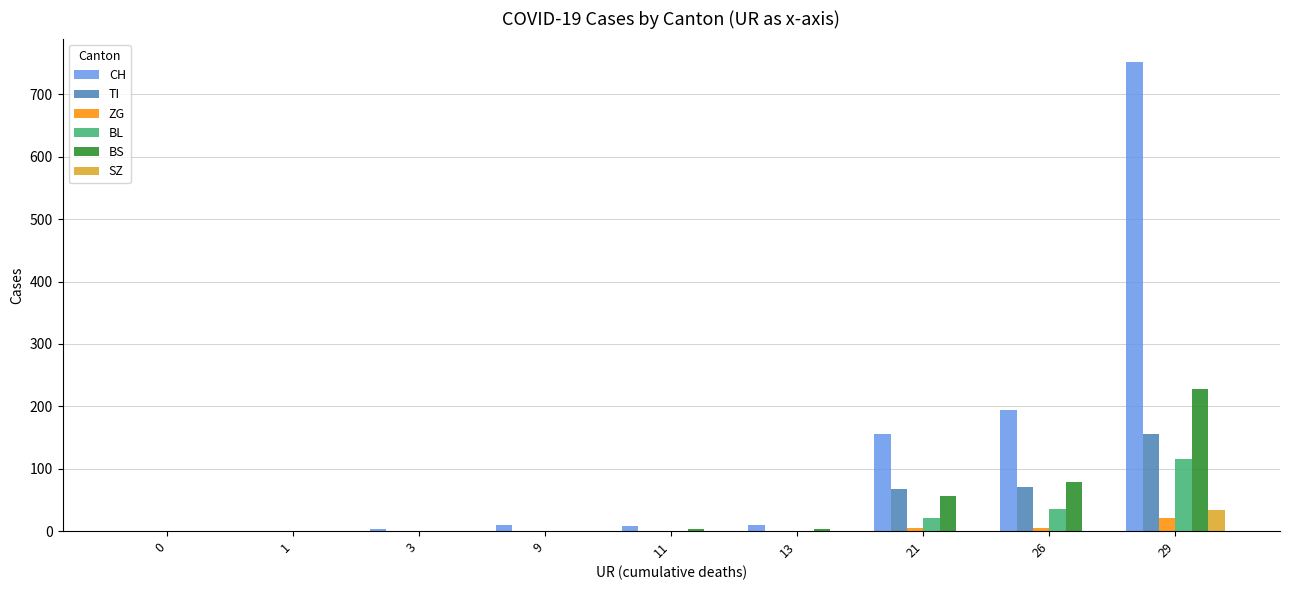

What is the sum of all TI values?

294